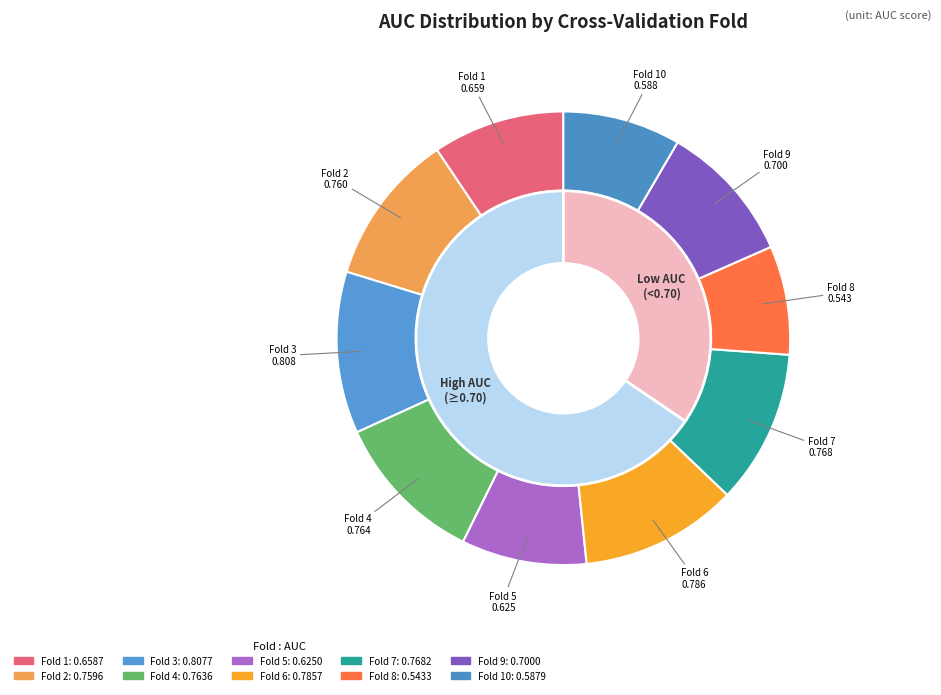

How many slices are in this pie chart?

10